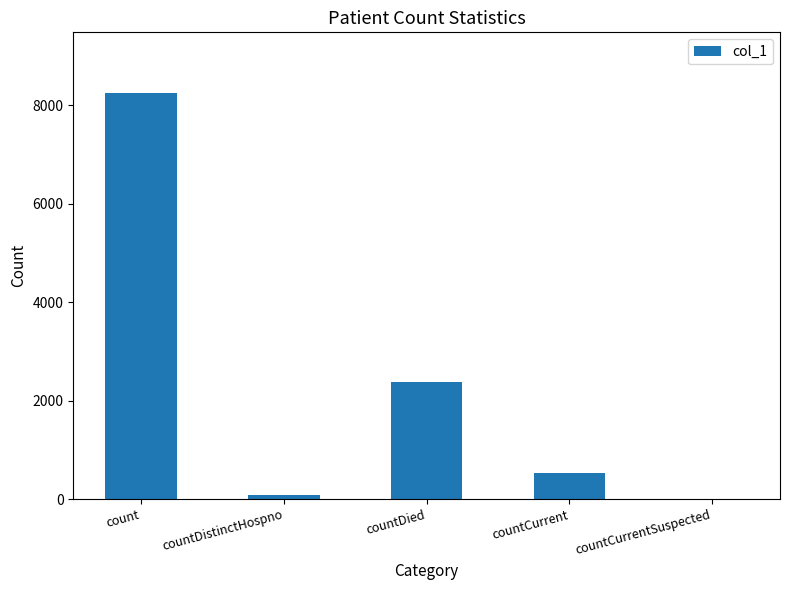

Which has a higher value, countDied or countCurrent?

countDied